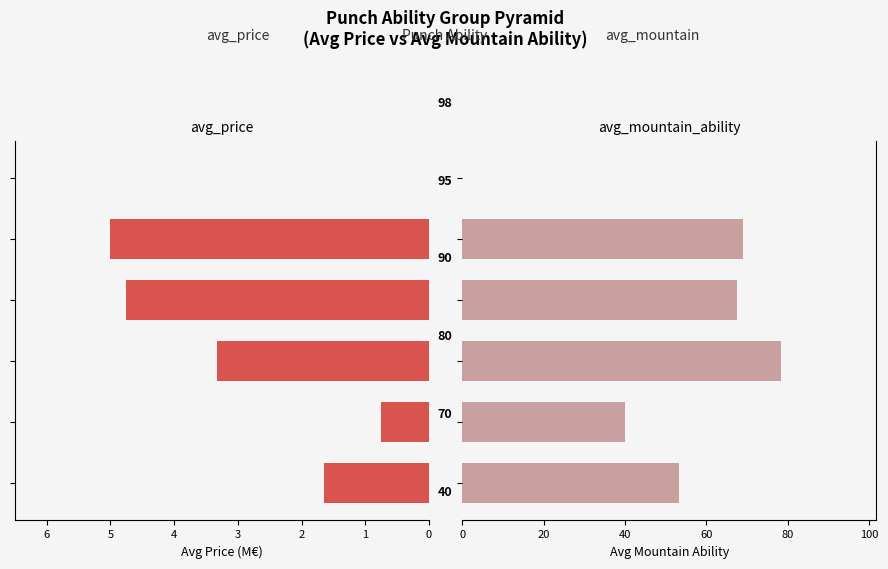

List the series in order of their peak value, highest first.

avg_mountain_ability, avg_price